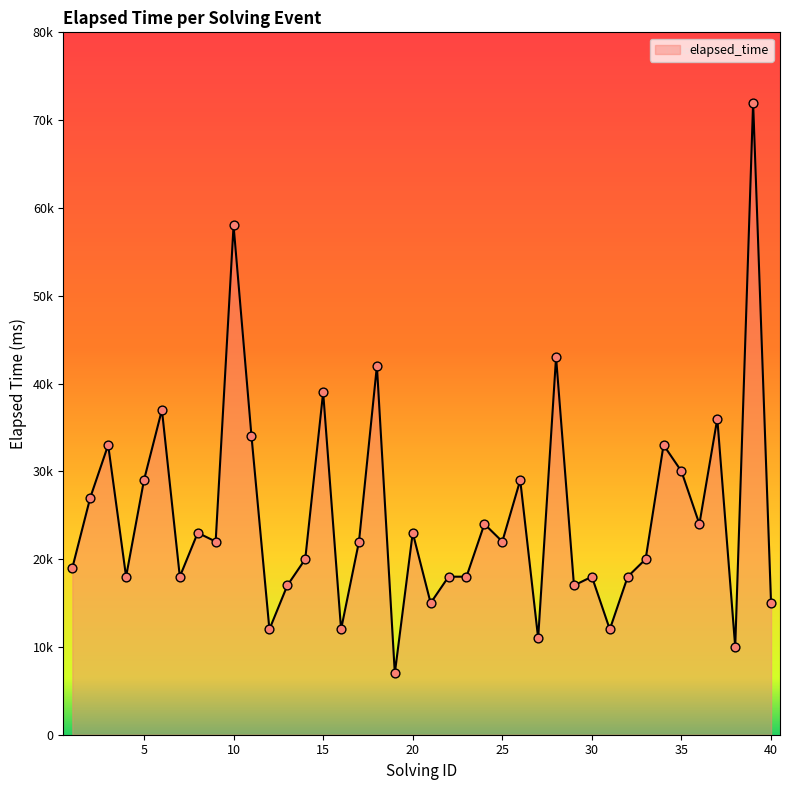

Does the chart have visible grid lines?

No